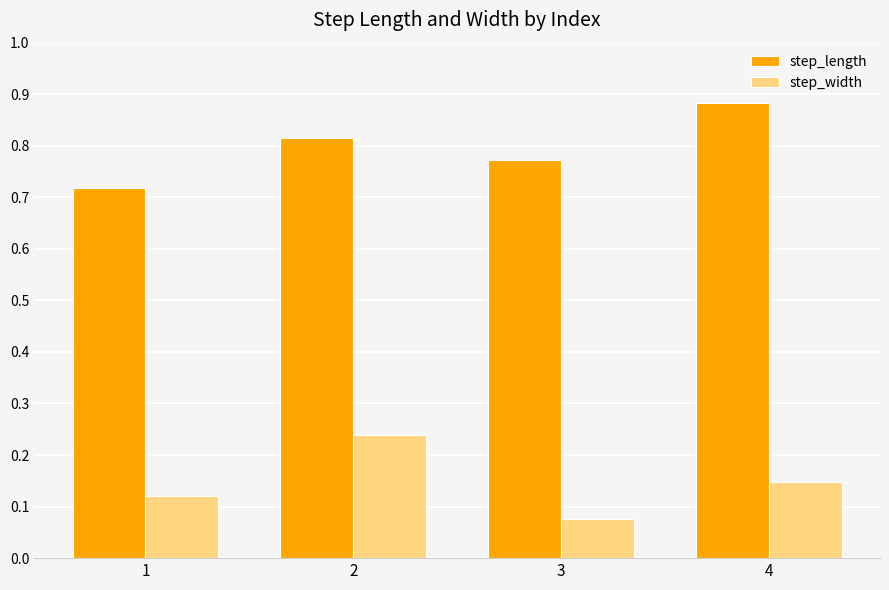

Which label corresponds to the smallest value in the chart?

3